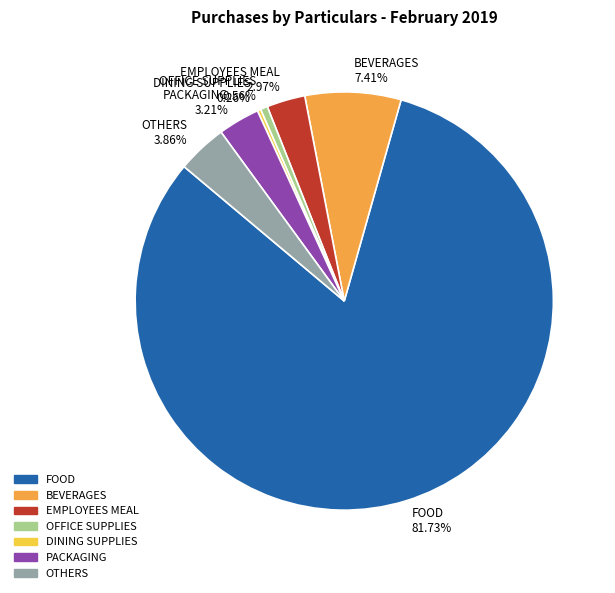

Do BEVERAGES 7.41% and EMPLOYEES MEAL 2.97% together represent more than half of the pie?

No